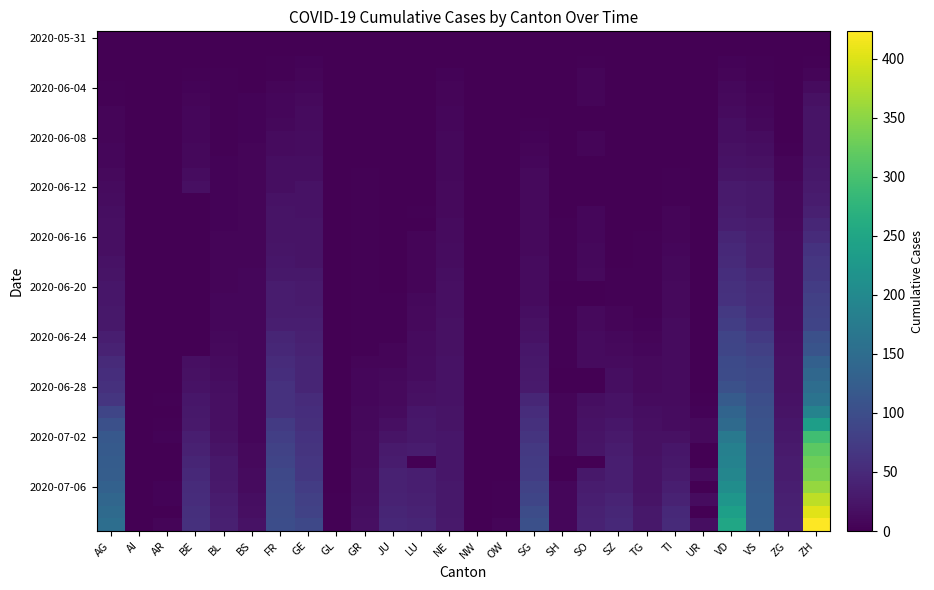

How many categories are shown in the chart?

26